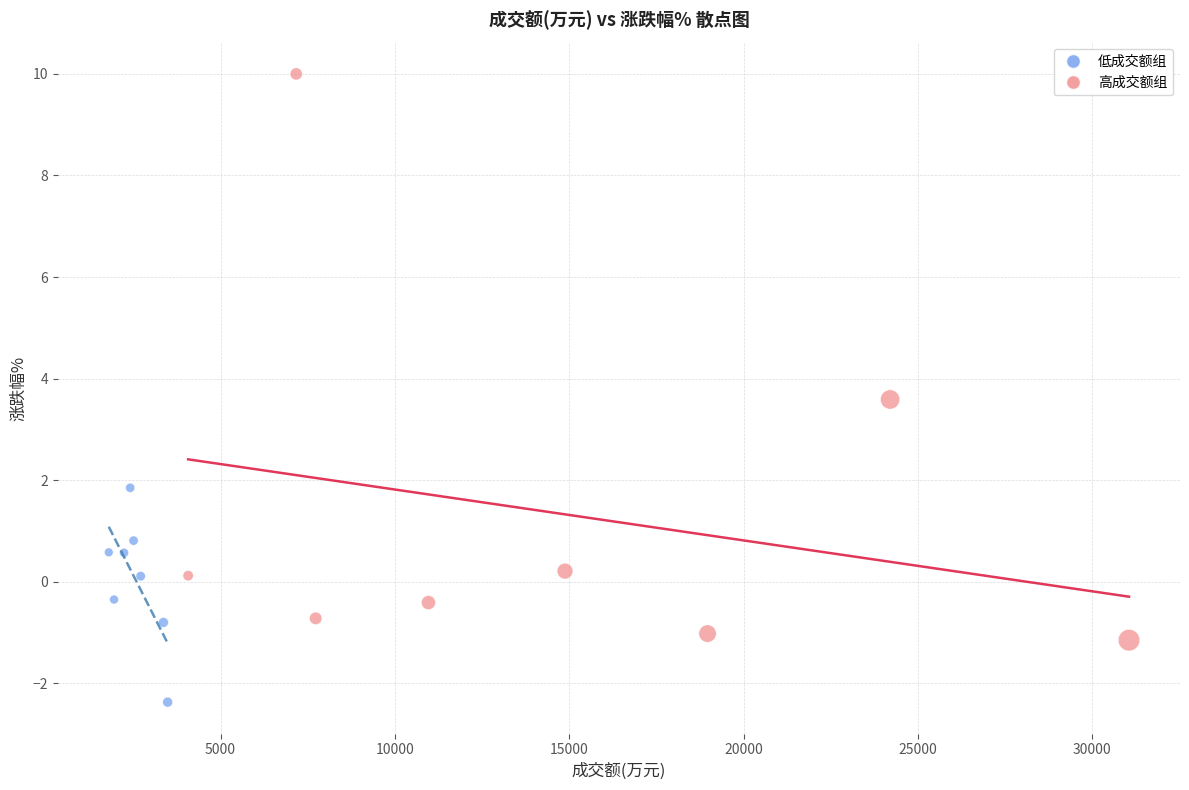

What are all the series names shown in the legend?

低成交额组, 高成交额组